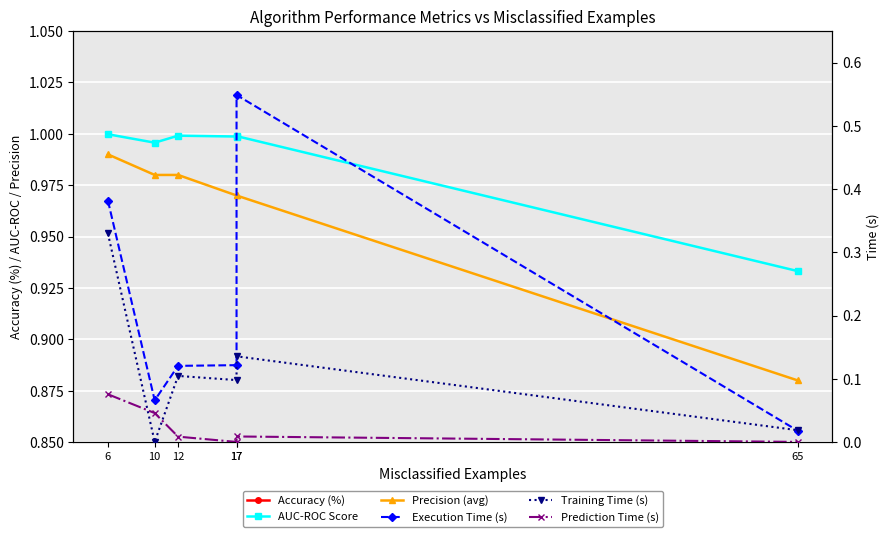

Between 12 and 10, which is larger?

10